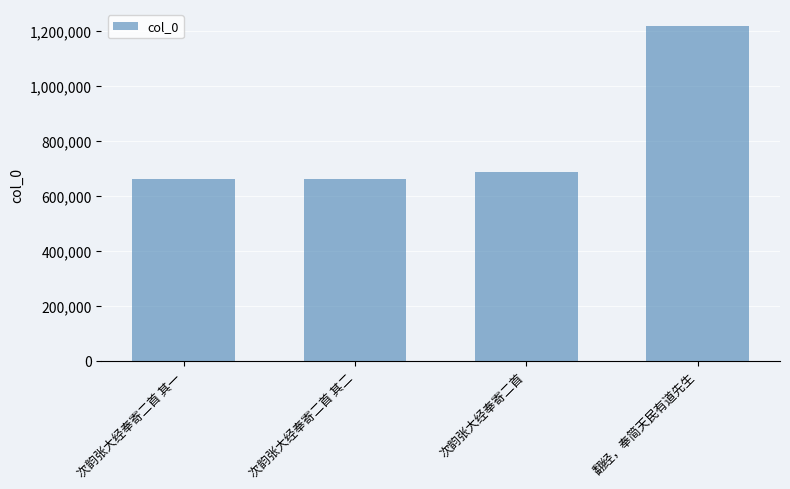

What value does the data have at 次韵张大经奉寄二首 其一?

662388